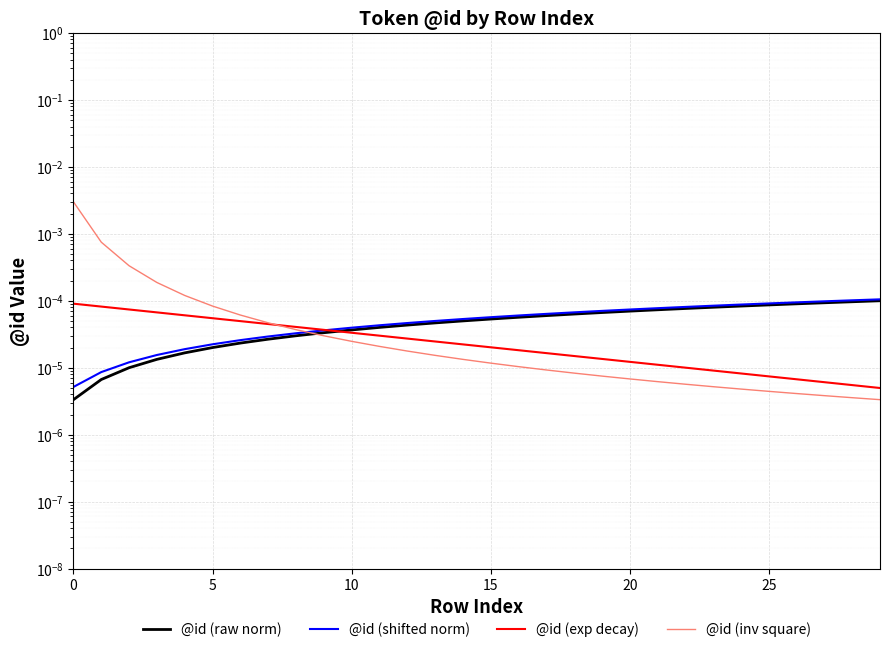

Is it true that @id (exp decay) equals 0.0 at 8?

True